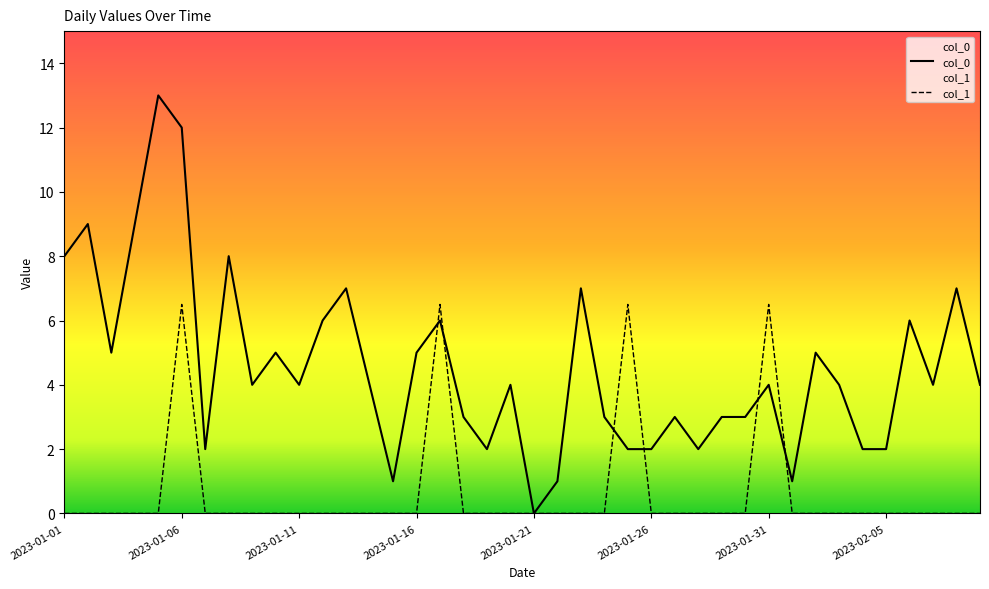

What is the spread (max minus min) of values at 2023-01-06?

5.5